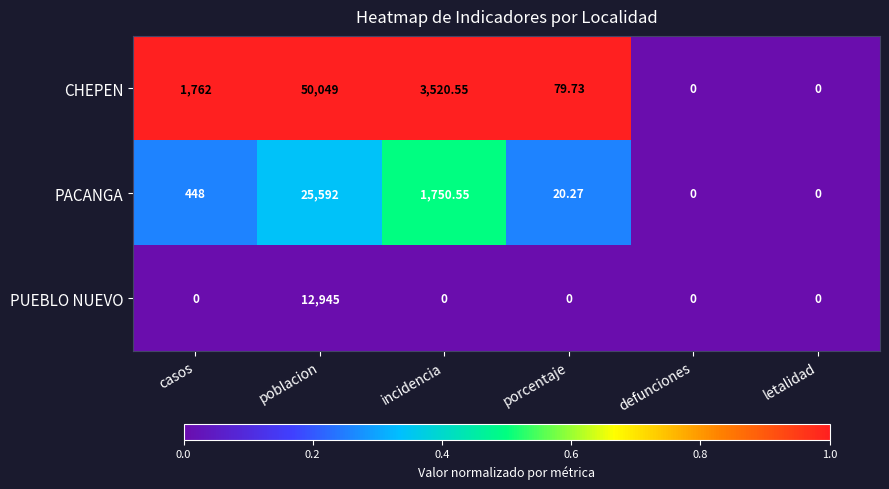

Is the value of PUEBLO NUEVO at incidencia greater than the value of PACANGA at porcentaje?

No